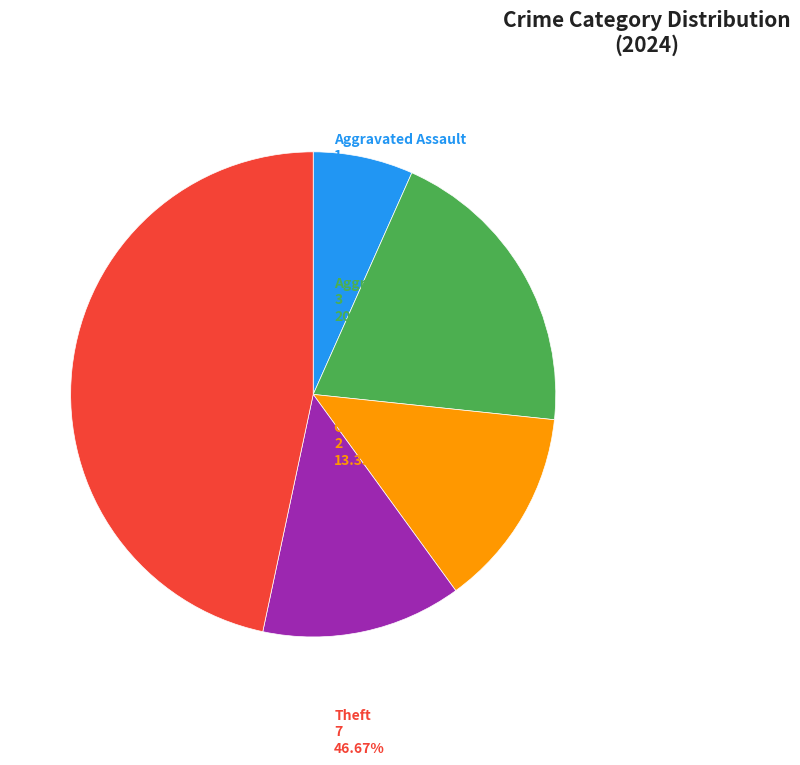

Does any single category account for the majority?

No